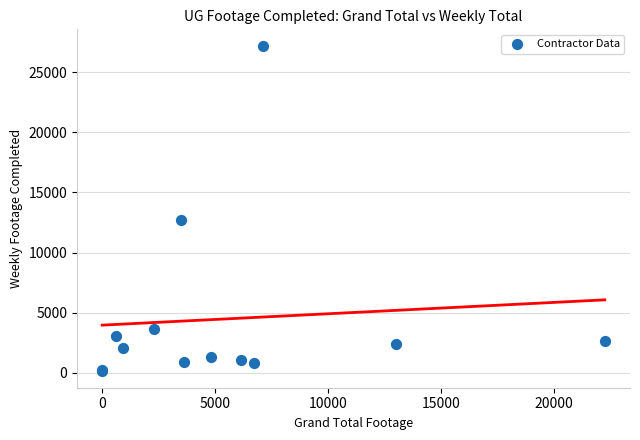

What Y value in the scatter plot is closest to 13658?

12719